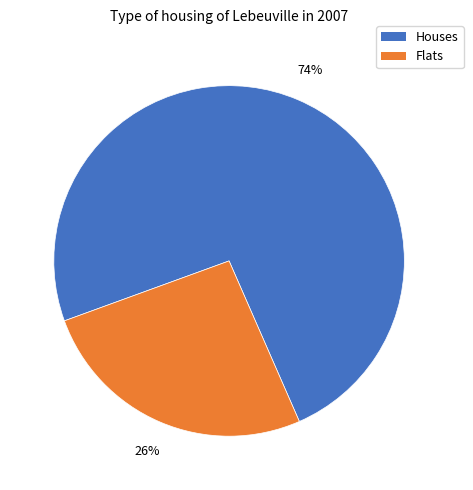

To the nearest percent, what is the difference between the largest and smallest slice percentages?

48%